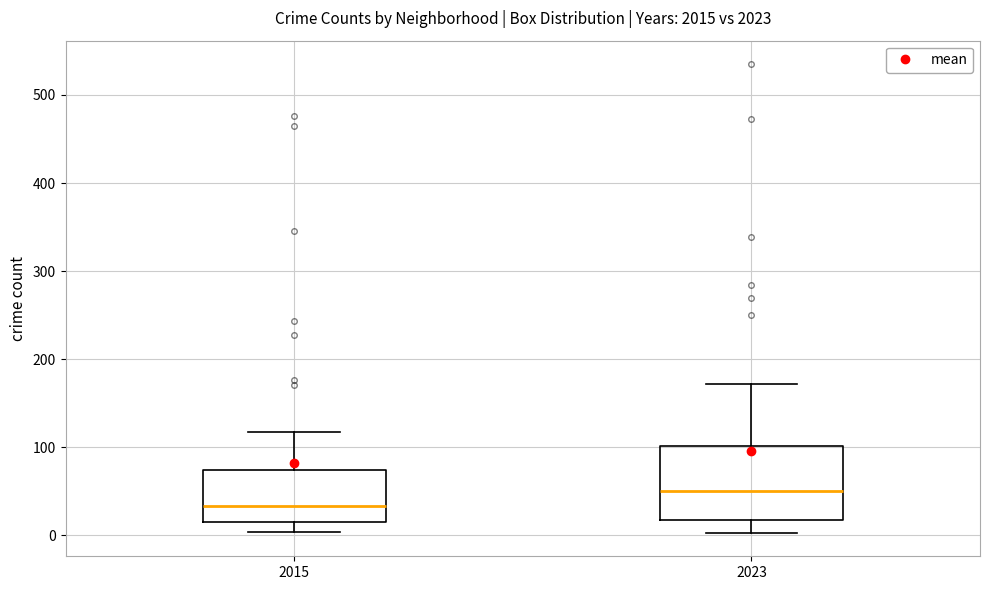

Where is the upper edge of the box at x = 2023 on the y-axis? The values are not printed on the chart, so give them approximately, as read against the axis.

100